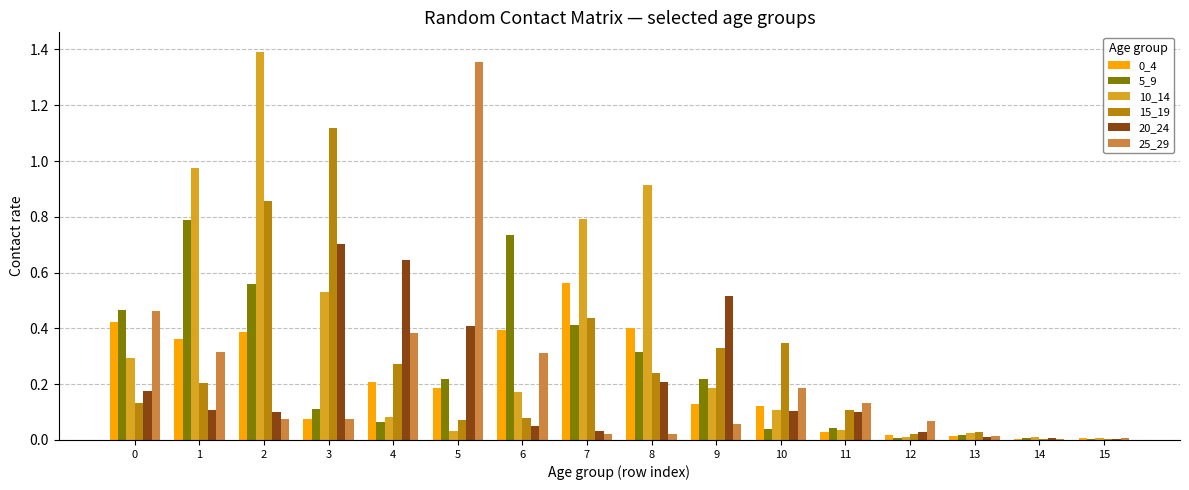

Are the bars horizontal?

No